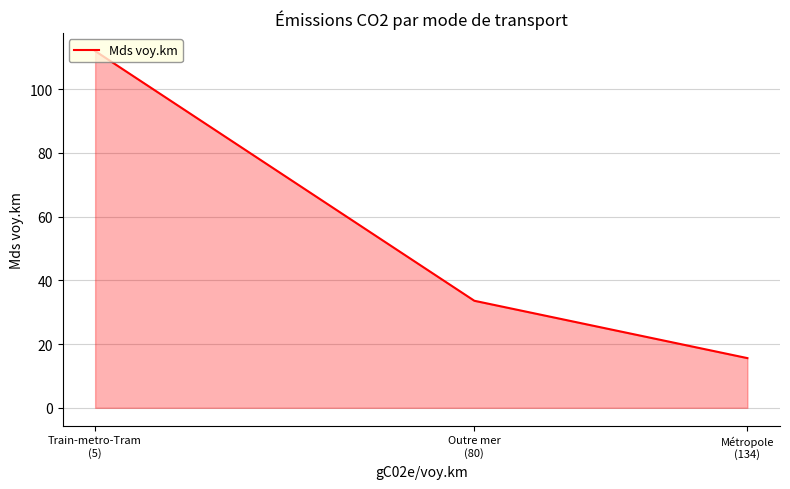

What is the approximate value at Métropole
(134)?

15.6